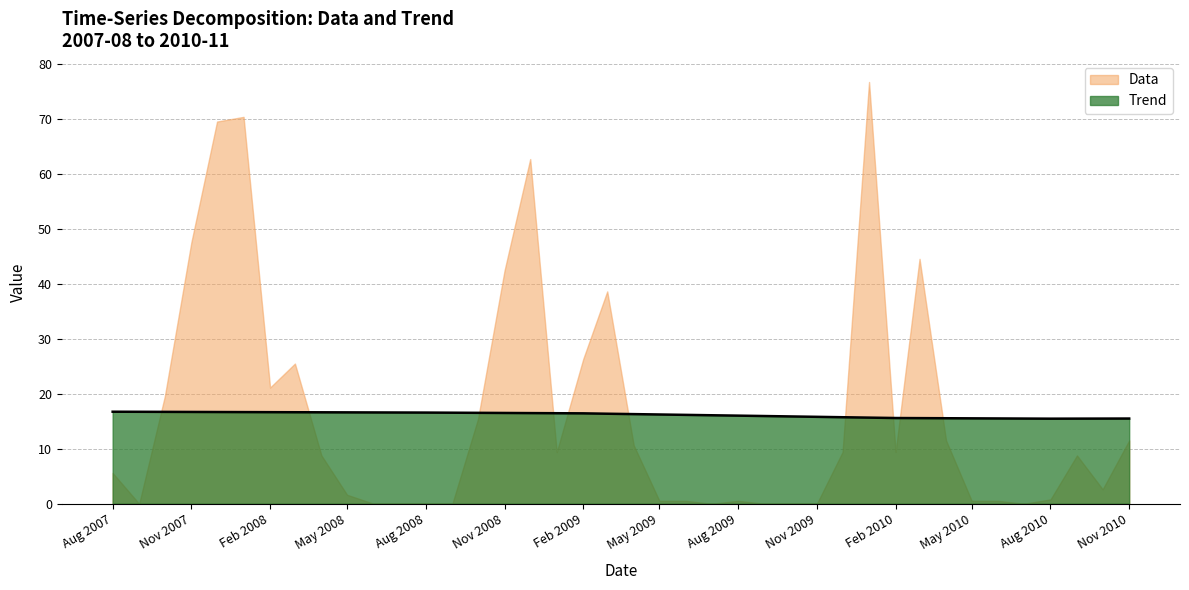

What is the greatest value displayed?

76.8